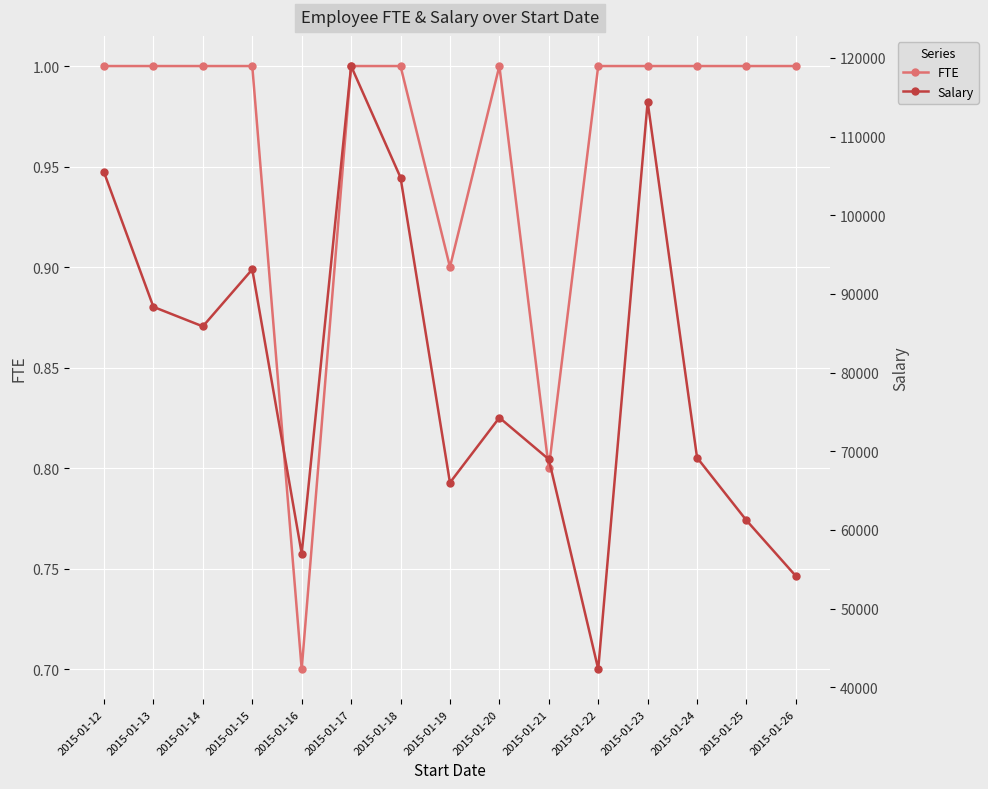

Does the chart display data point markers on the line(s)?

Yes